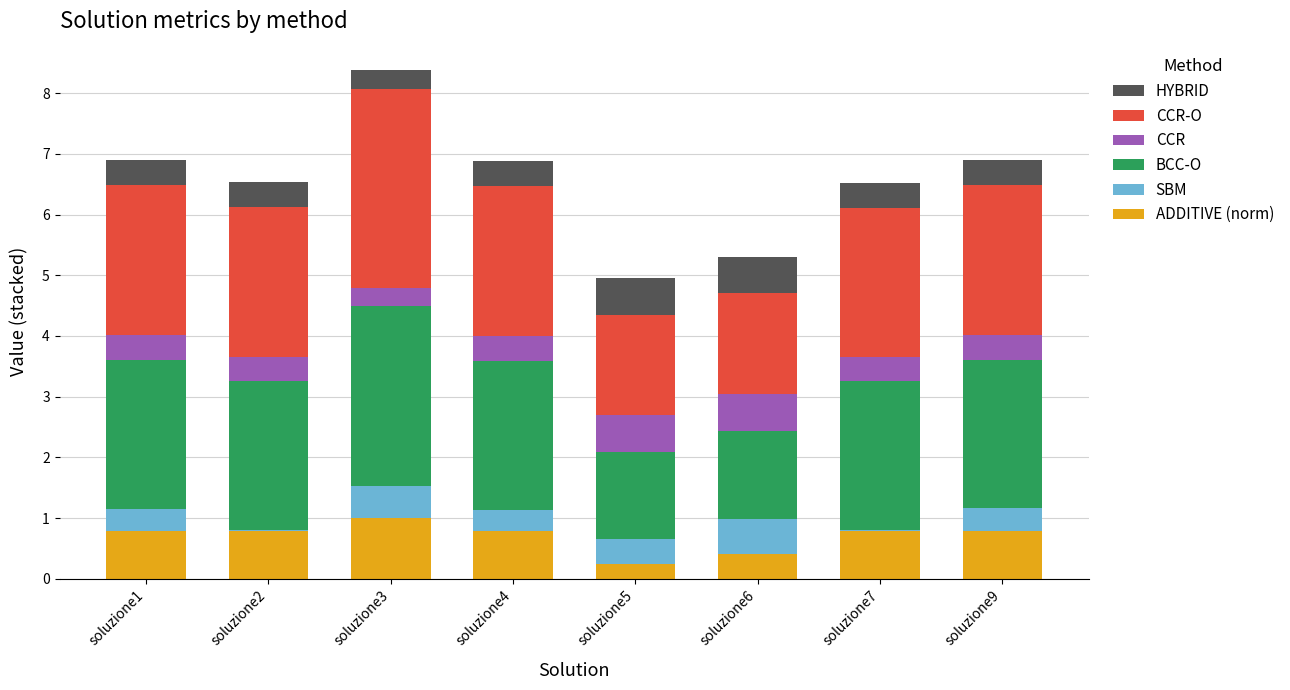

The value of ADDITIVE (norm) at soluzione2 is 0.8. True or false?

True